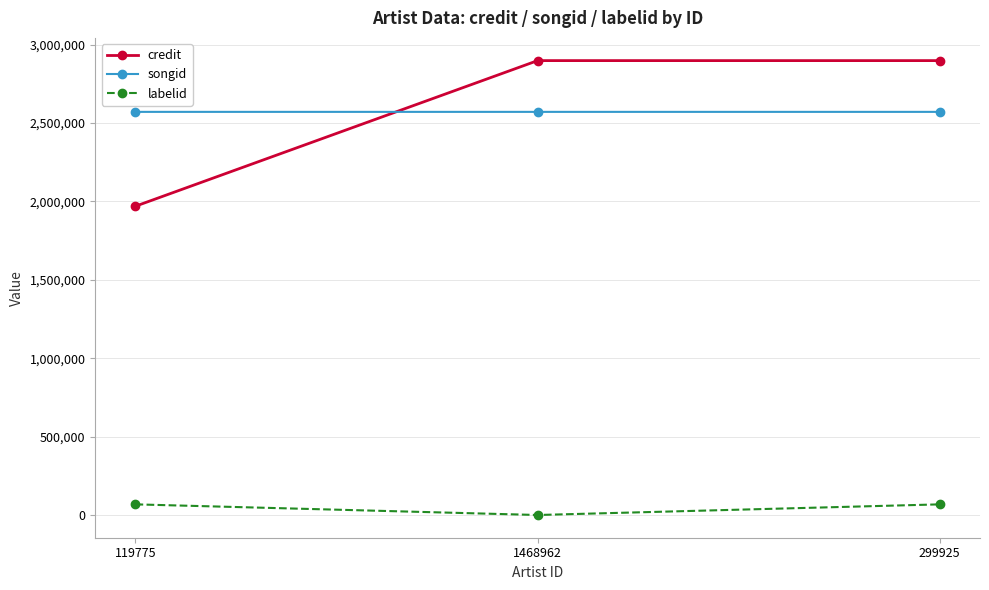

At which label is credit closest to 2433616?

1468962